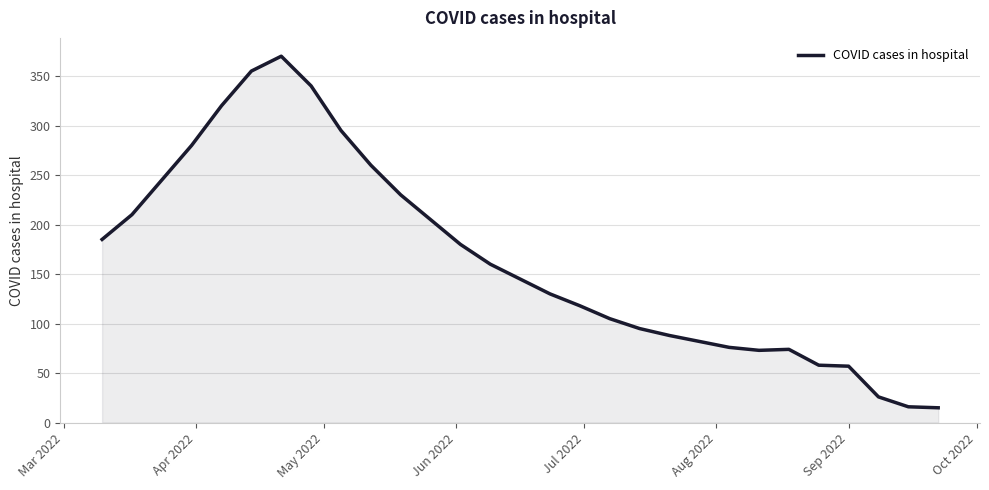

How many series are shown in this chart?

1